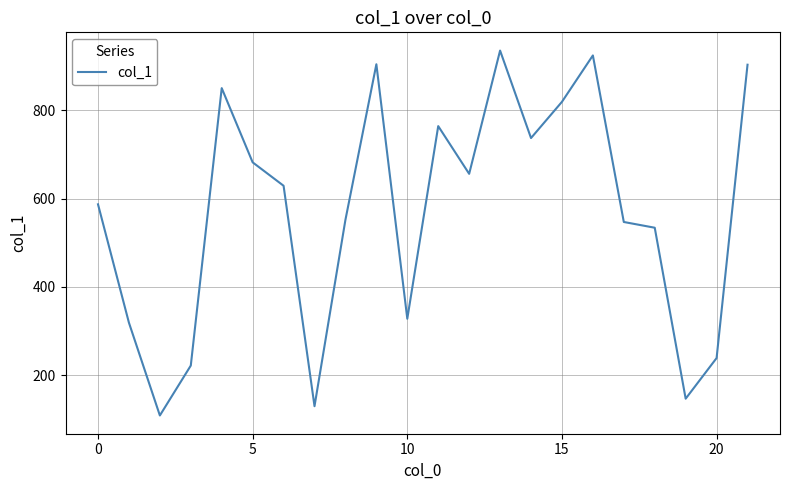

How many lines are shown in the chart?

1